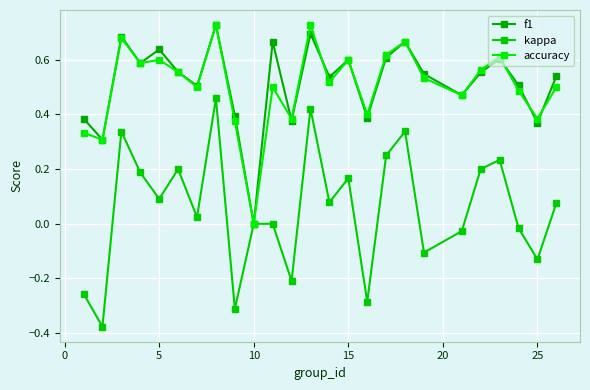

Count the number of categories in the chart.

25